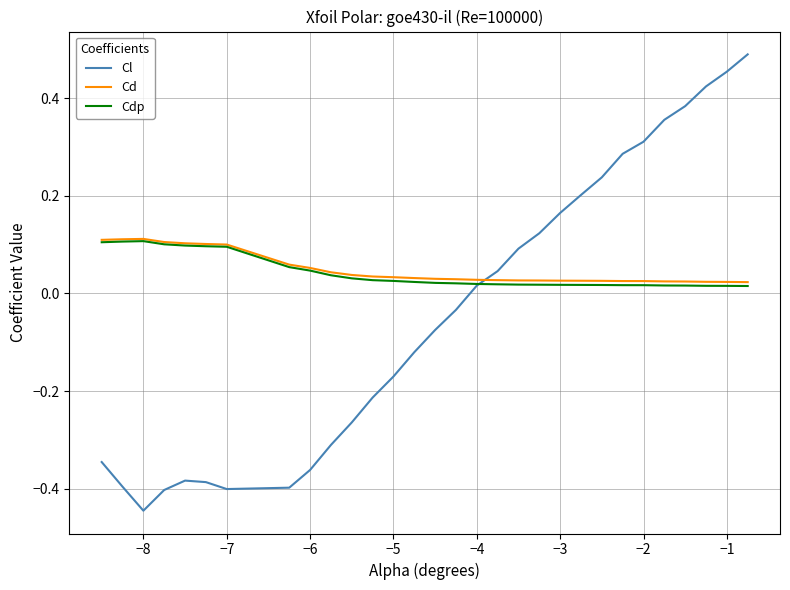

Does the chart have visible grid lines?

Yes